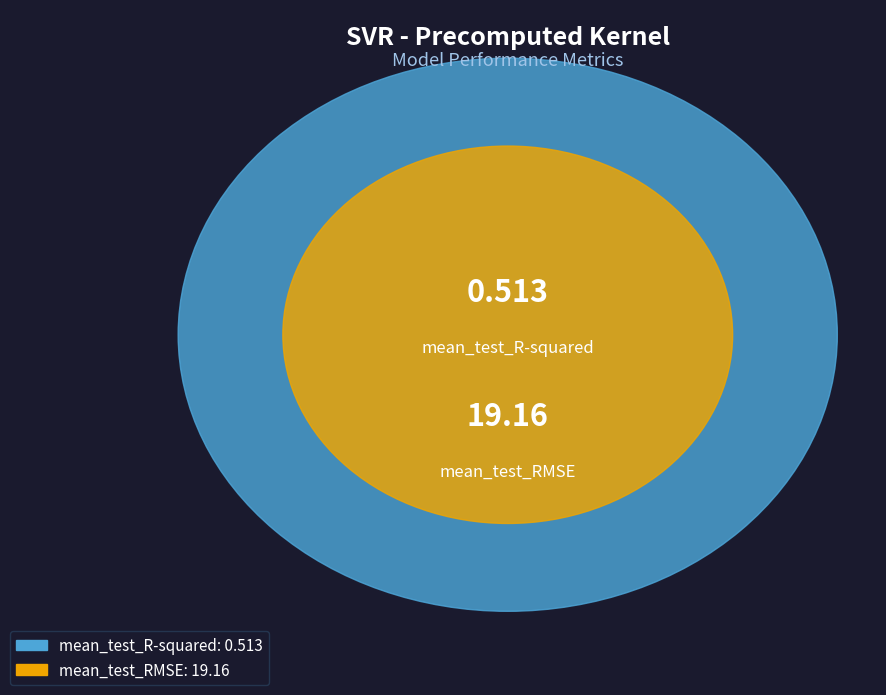

True or false: mean_test_R-squared accounts for 1% of the total.

False